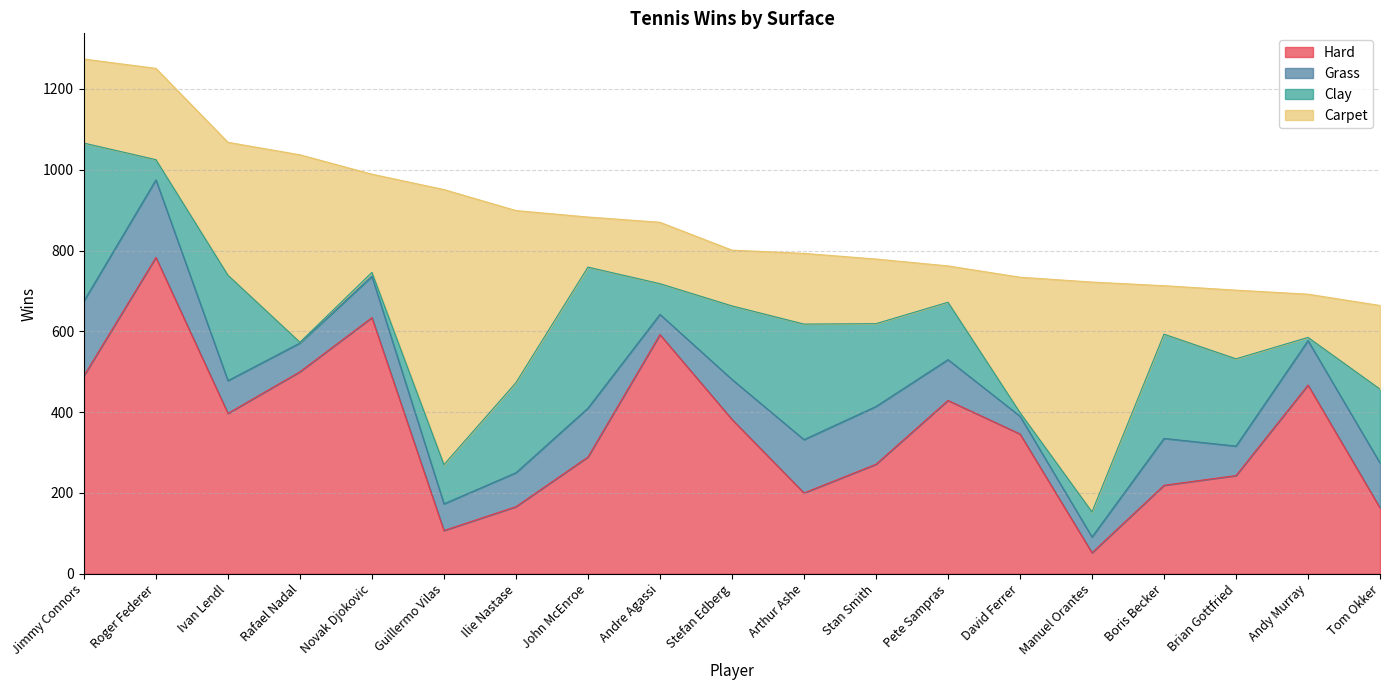

Rank the series by their average value, from lowest to highest.

Grass, Clay, Carpet, Hard